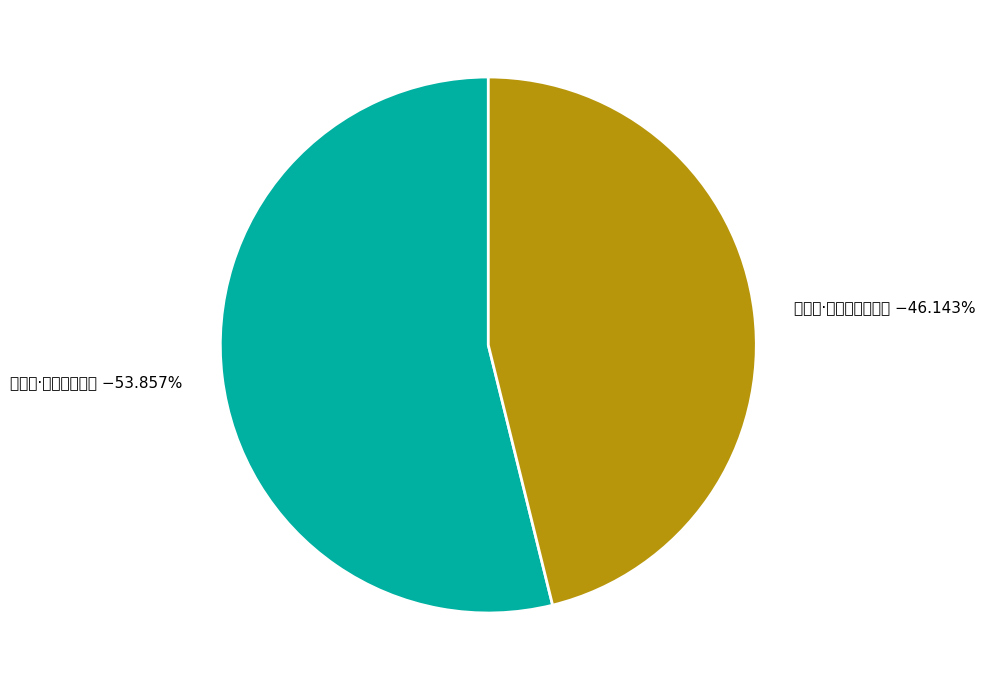

Rank the categories by value from lowest to highest.

菩萨蛮·沉沉朱户横金锁, 西江月·蓬户横开岑寂